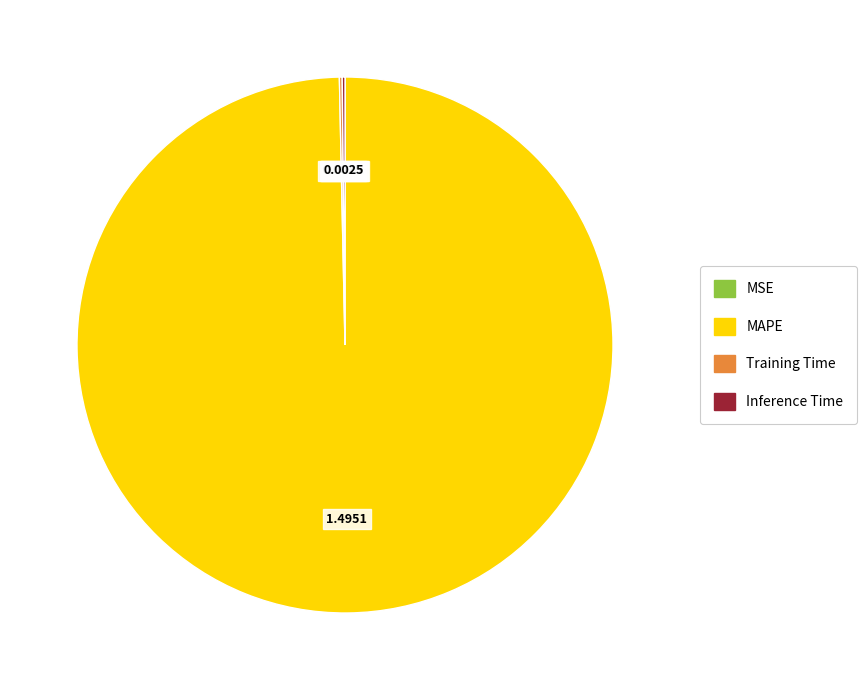

What is the majority slice?

MAPE